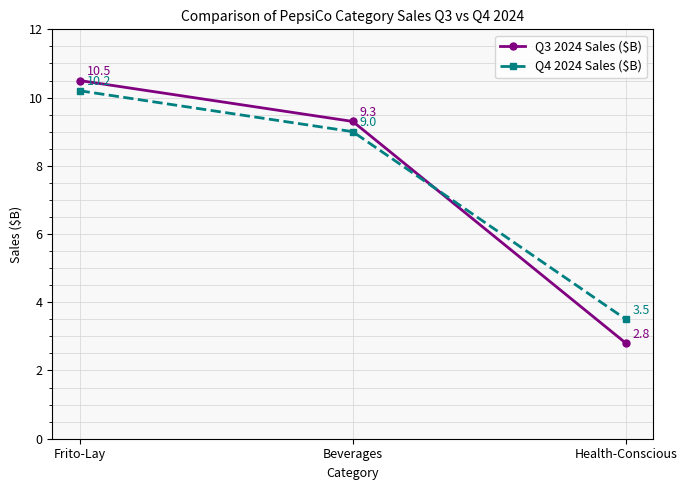

What is the difference between the maximum and minimum values in the Q3 2024 Sales ($B) series?

7.7